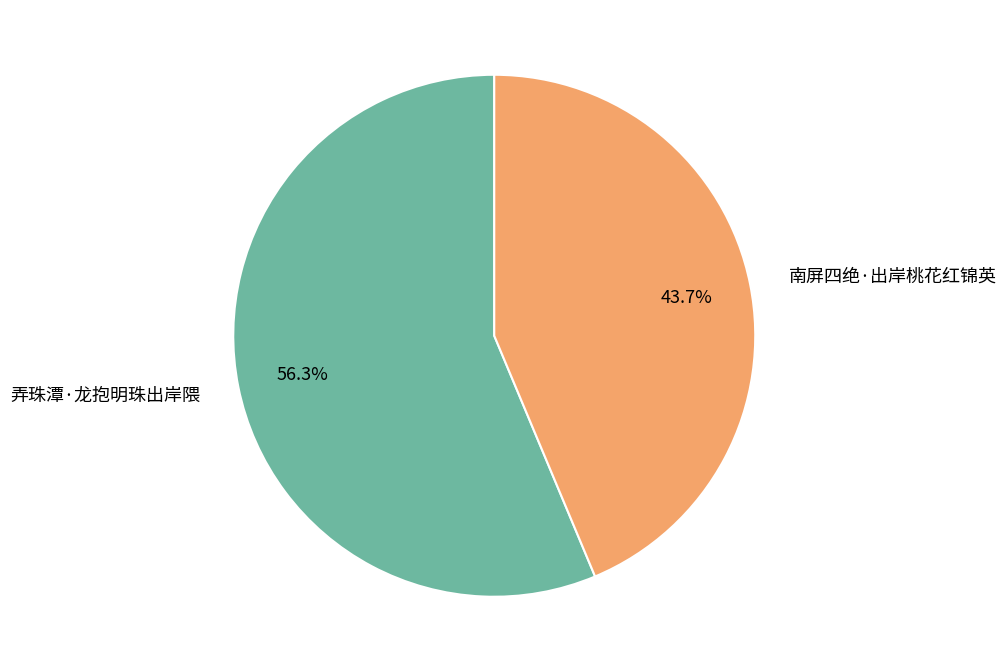

Does any single category account for the majority?

Yes